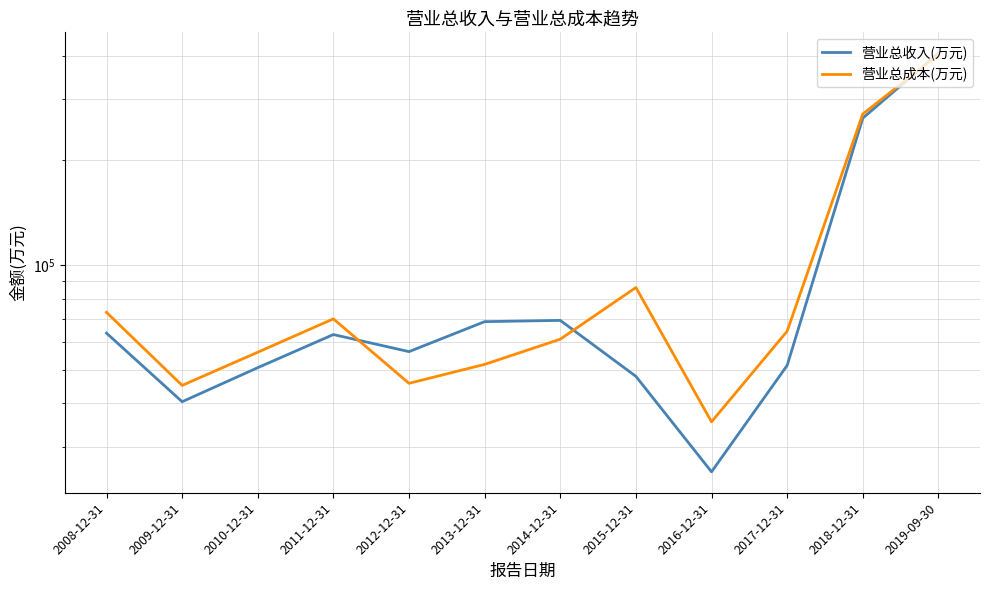

Where is 营业总收入(万元) nearest to the value 215711?

2018-12-31